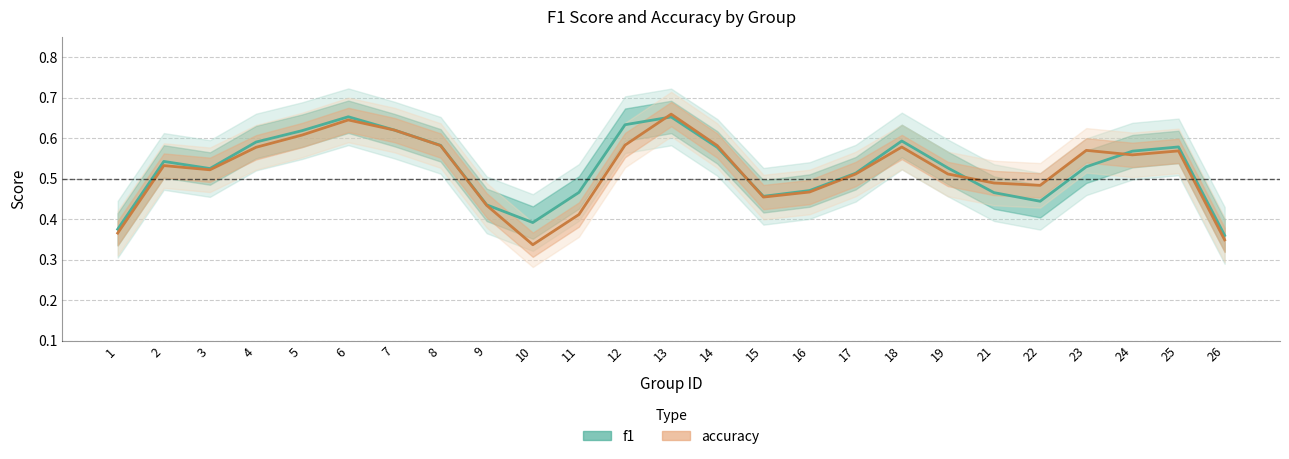

How many lines are shown in the chart?

2